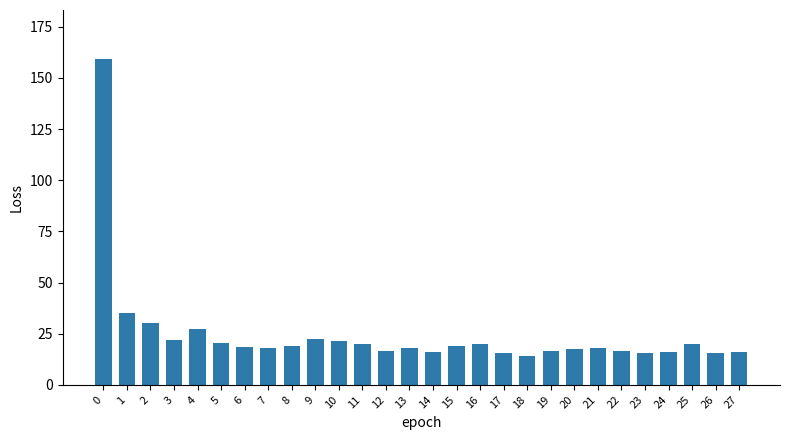

Which has a higher value, 4 or 10?

4